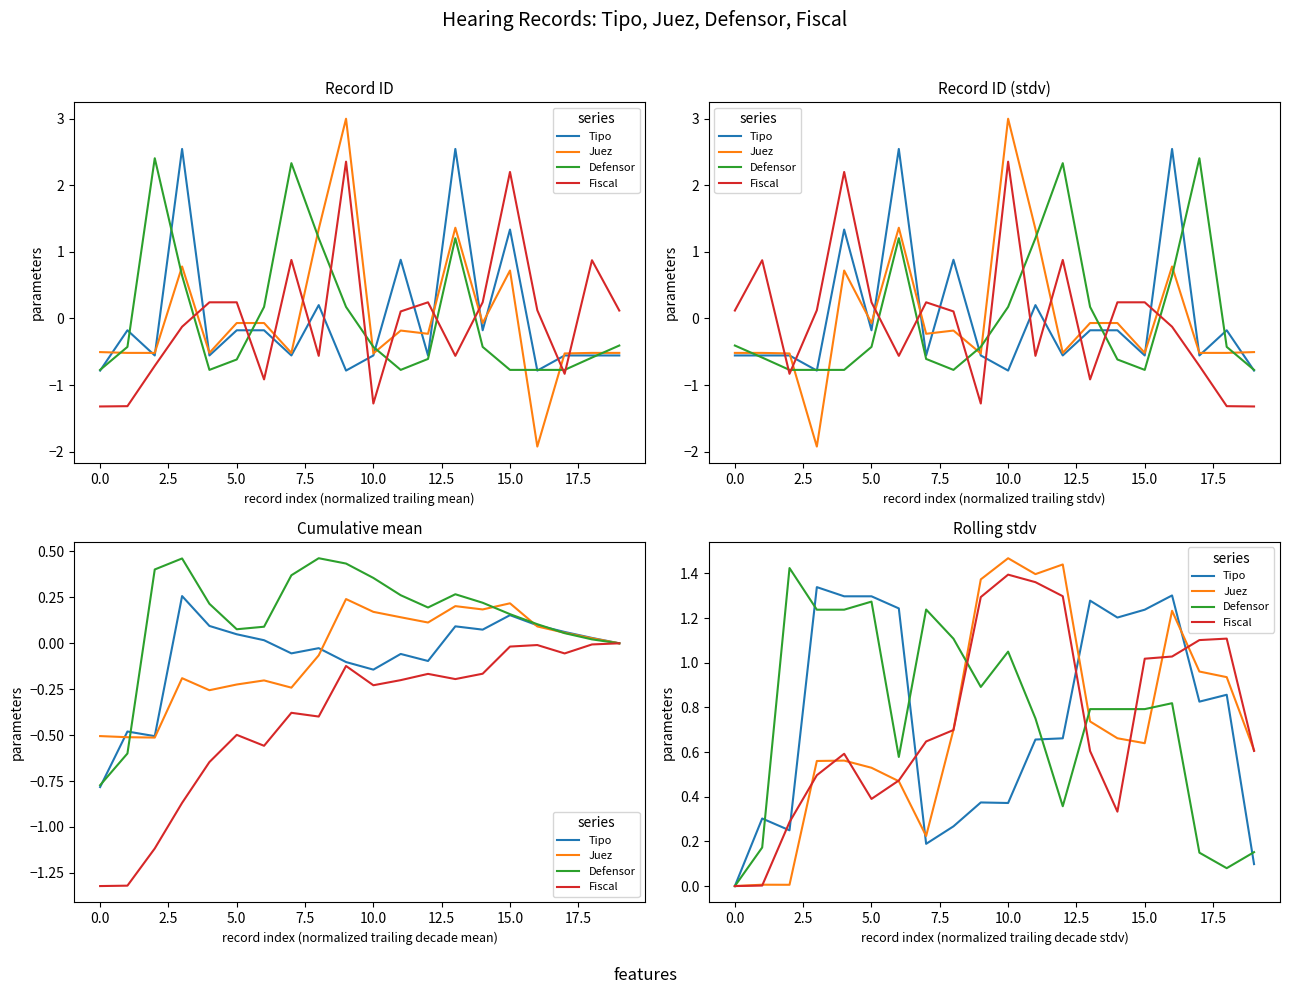

How many positive values does the Defensor series have?

19